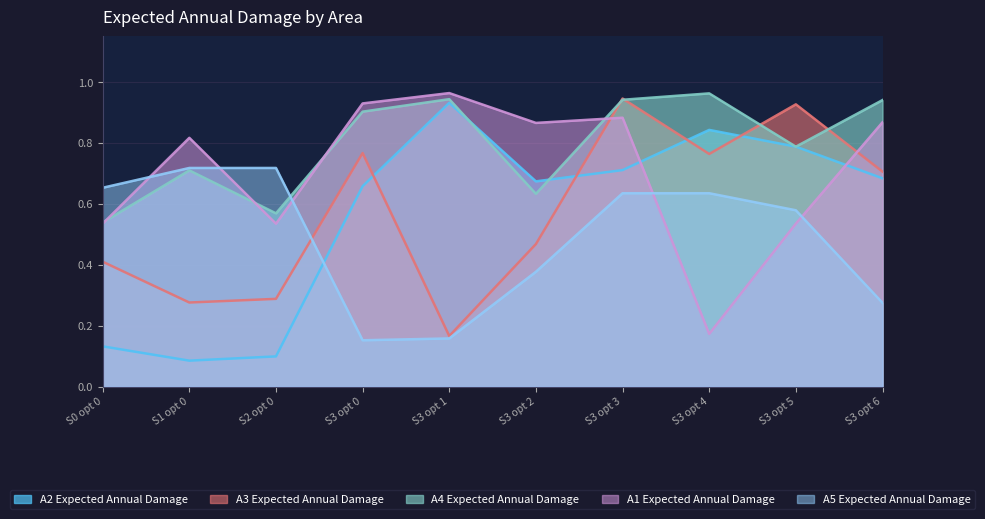

What is the smallest value displayed?

0.1